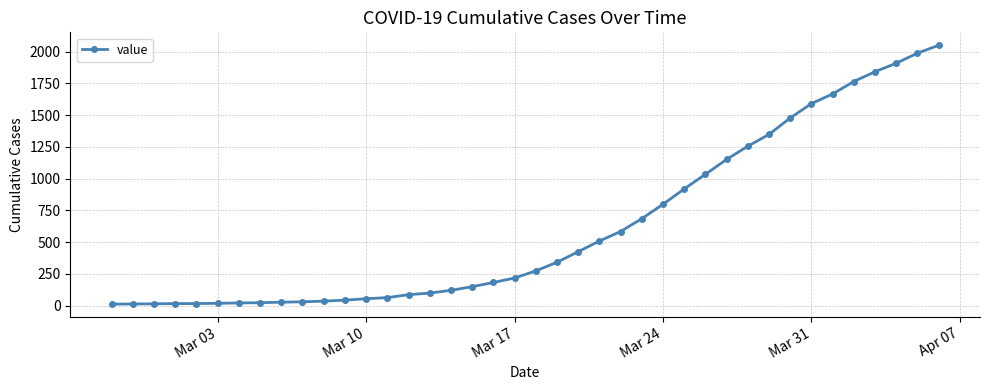

What is the average value?

622